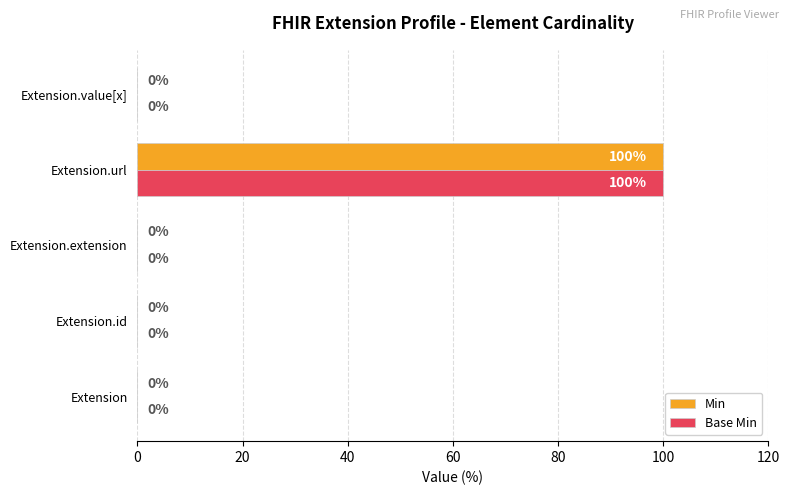

What is the average value of the Base Min series?

20